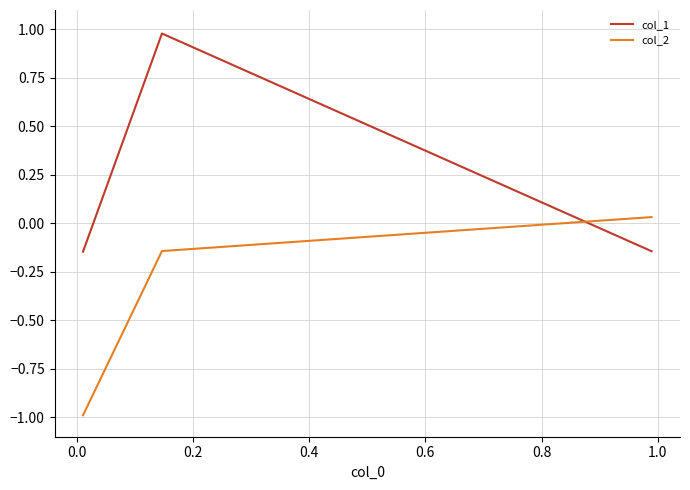

What are all the series names shown in the legend?

col_1, col_2